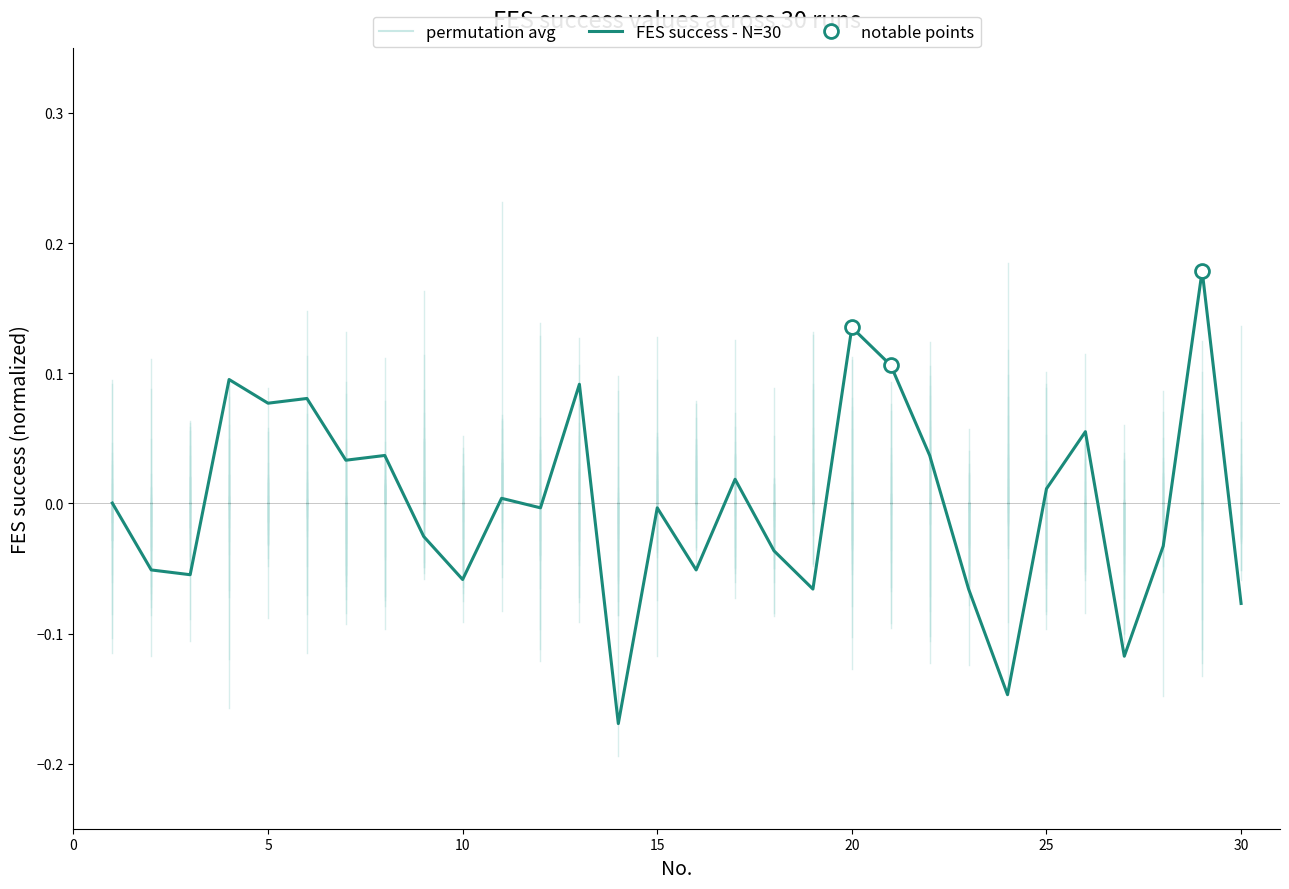

What is the difference between the maximum and minimum values?

0.3